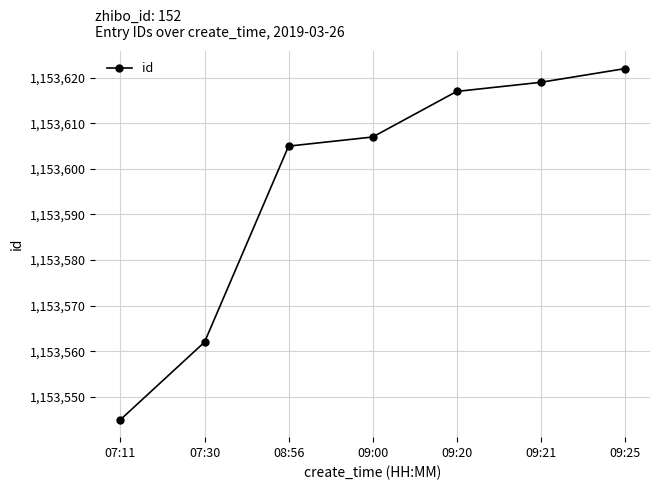

Which label corresponds to the smallest value in the chart?

07:11